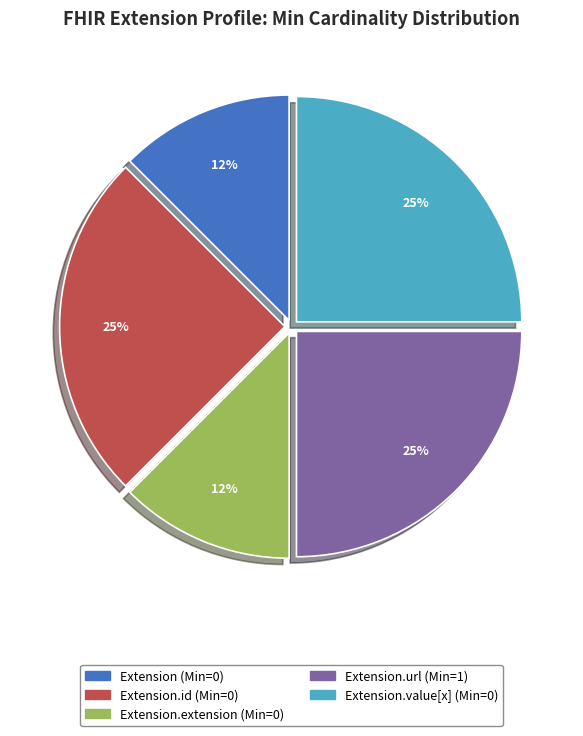

Is there a majority slice in this chart?

No